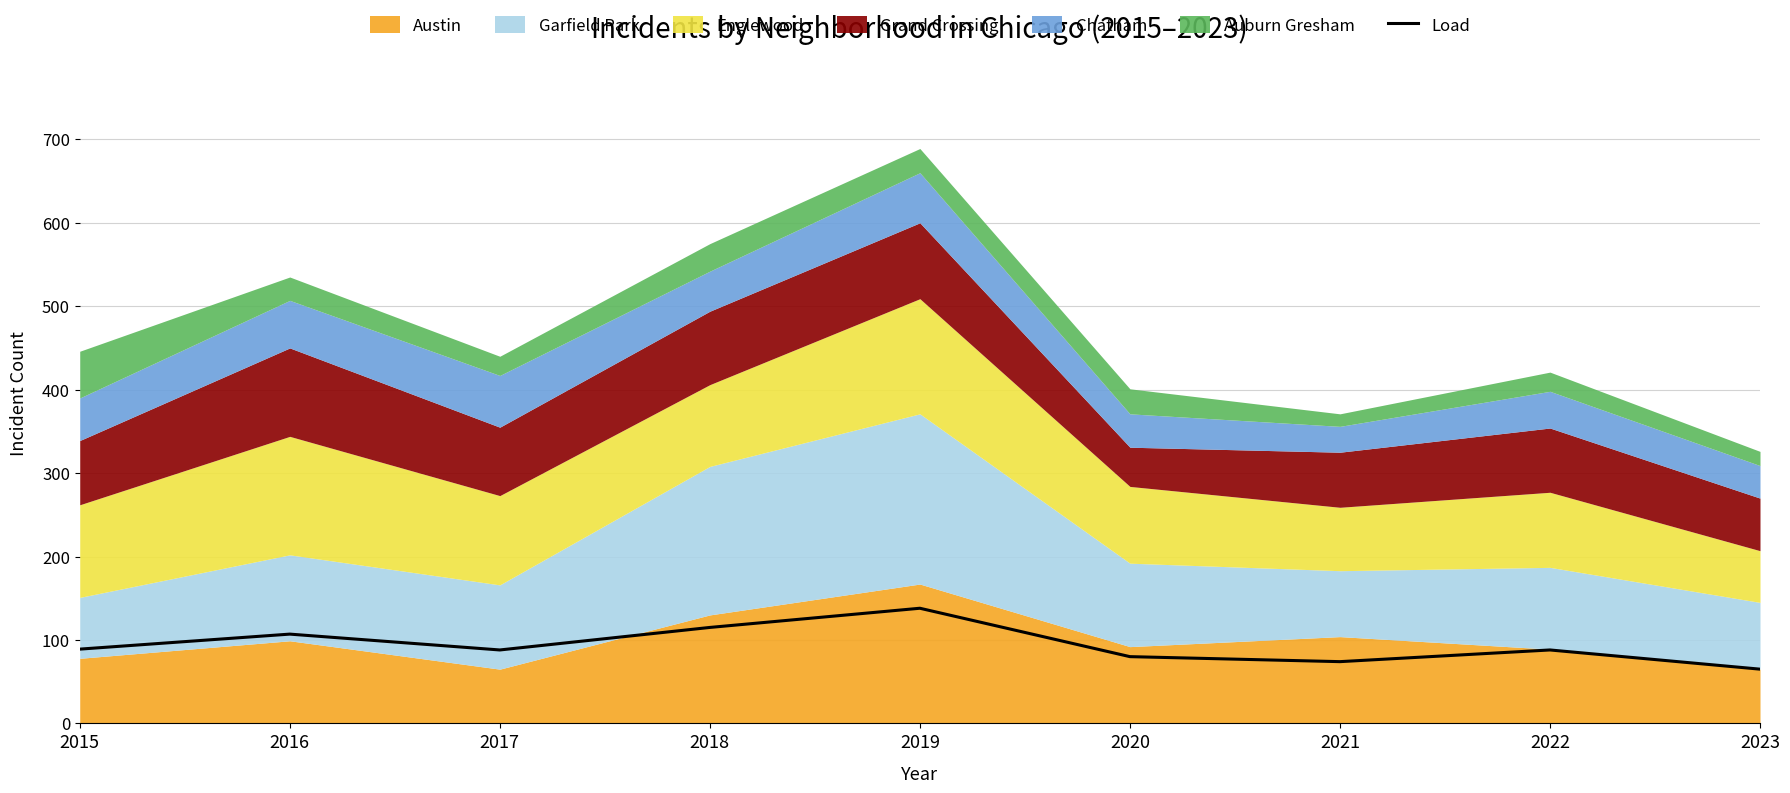

Rank the categories by value from lowest to highest.

2023, 2021, 2020, 2017, 2022, 2015, 2016, 2018, 2019